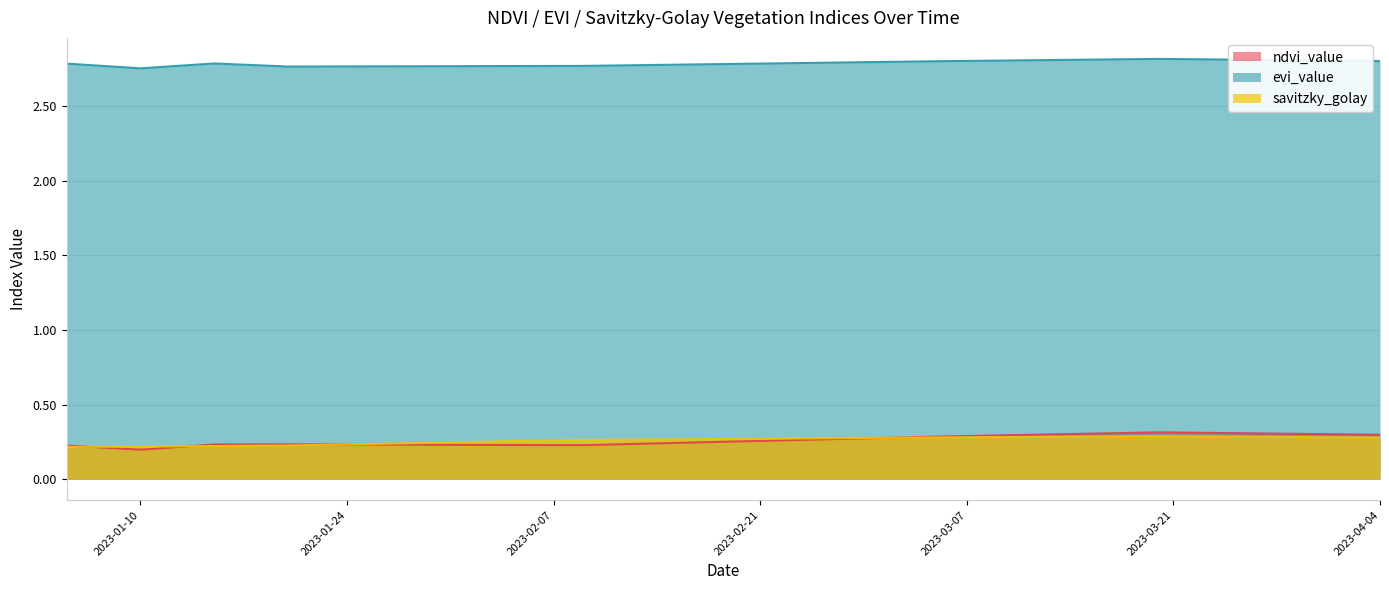

How many evi_value values are between 2 and 3?

20